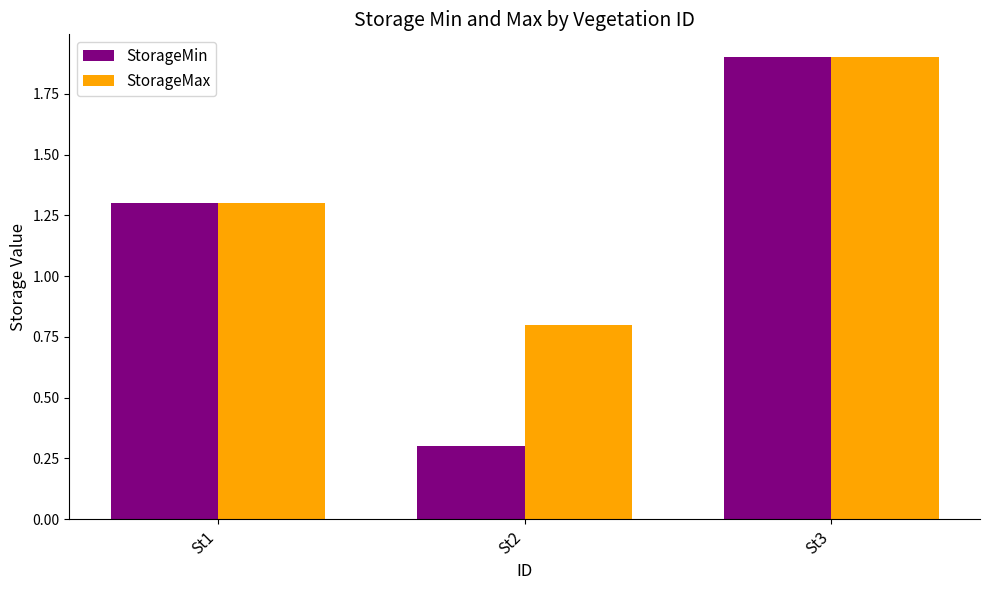

At which category is the sum across all series the highest?

St3